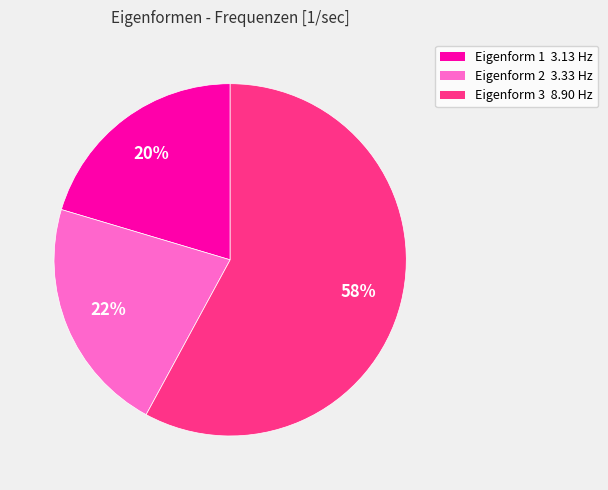

Is there a majority slice in this chart?

Yes